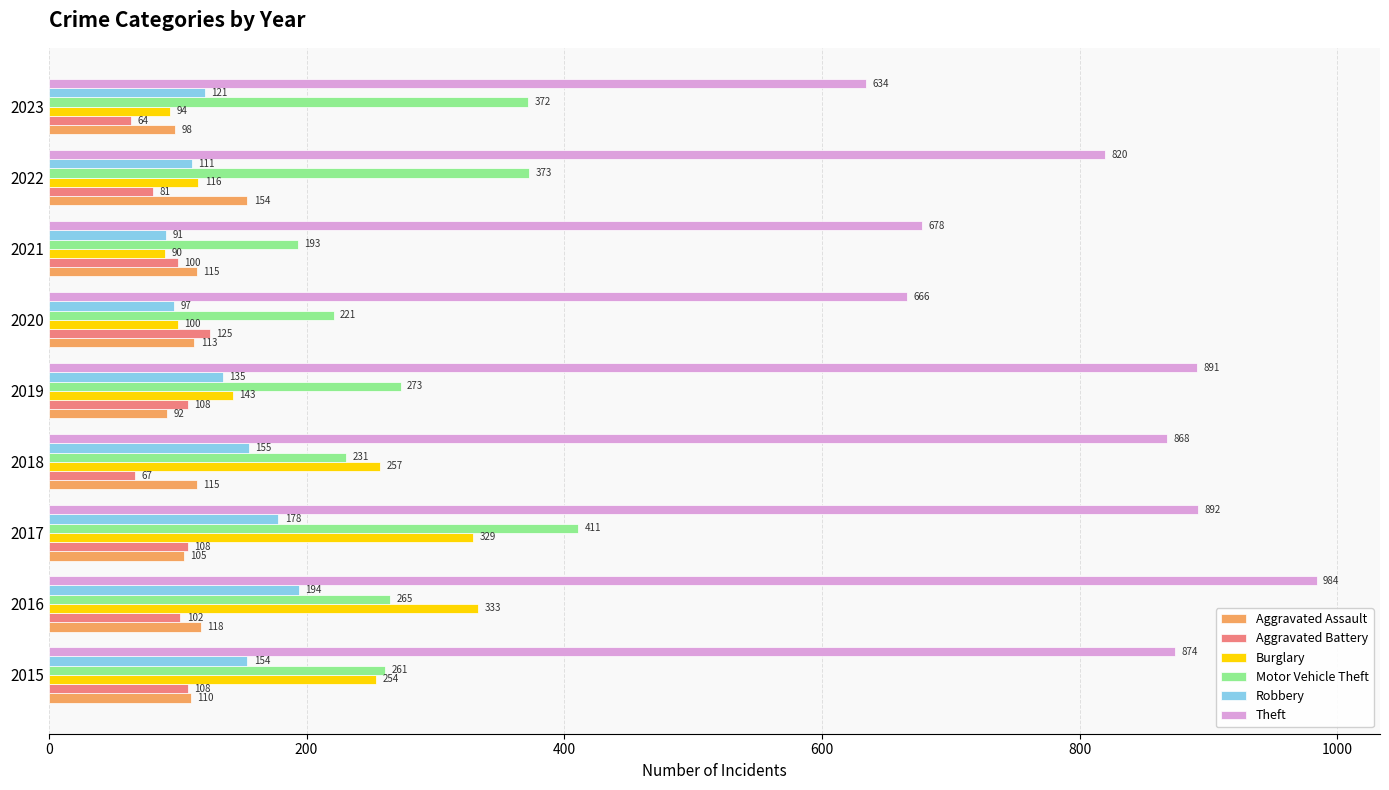

At which label does Theft reach its minimum?

2023